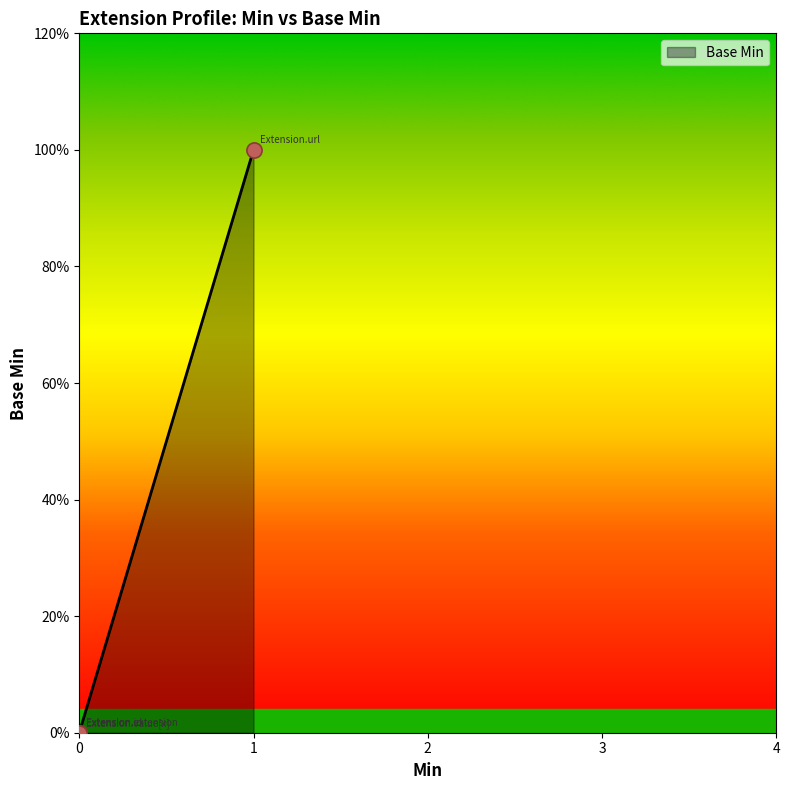

What is the change in value from 0 to 1?

+1